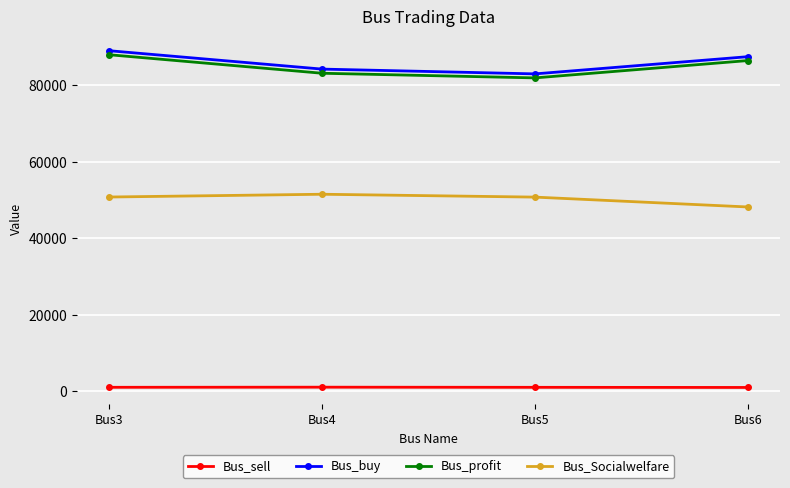

At Bus5, list the series in order from largest to smallest.

Bus_buy, Bus_profit, Bus_Socialwelfare, Bus_sell